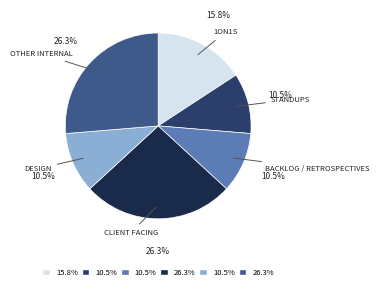

Does any single category account for the majority?

No